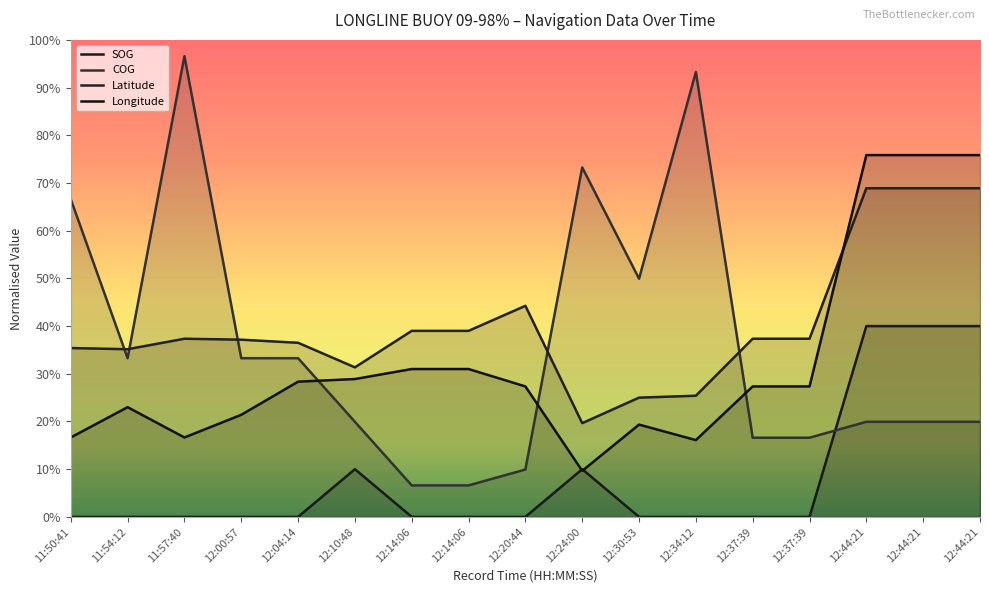

Reading left to right, what are all the values shown in this chart?

SOG: 11:50:41=0.0	11:54:12=0.0	11:57:40=0.0	12:00:57=0.0	12:04:14=0.0	12:10:48=0.1	12:14:06=0.0	12:14:06=0.0	12:20:44=0.0	12:24:00=0.1	12:30:53=0.0	12:34:12=0.0	12:37:39=0.0	12:37:39=0.0	12:44:21=0.4	12:44:21=0.4	12:44:21=0.4
COG: 11:50:41=0.7	11:54:12=0.3	11:57:40=1.0	12:00:57=0.3	12:04:14=0.3	12:10:48=0.2	12:14:06=0.1	12:14:06=0.1	12:20:44=0.1	12:24:00=0.7	12:30:53=0.5	12:34:12=0.9	12:37:39=0.2	12:37:39=0.2	12:44:21=0.2	12:44:21=0.2	12:44:21=0.2
Latitude: 11:50:41=0.4	11:54:12=0.4	11:57:40=0.4	12:00:57=0.4	12:04:14=0.4	12:10:48=0.3	12:14:06=0.4	12:14:06=0.4	12:20:44=0.4	12:24:00=0.2	12:30:53=0.3	12:34:12=0.3	12:37:39=0.4	12:37:39=0.4	12:44:21=0.7	12:44:21=0.7	12:44:21=0.7
Longitude: 11:50:41=0.2	11:54:12=0.2	11:57:40=0.2	12:00:57=0.2	12:04:14=0.3	12:10:48=0.3	12:14:06=0.3	12:14:06=0.3	12:20:44=0.3	12:24:00=0.1	12:30:53=0.2	12:34:12=0.2	12:37:39=0.3	12:37:39=0.3	12:44:21=0.8	12:44:21=0.8	12:44:21=0.8